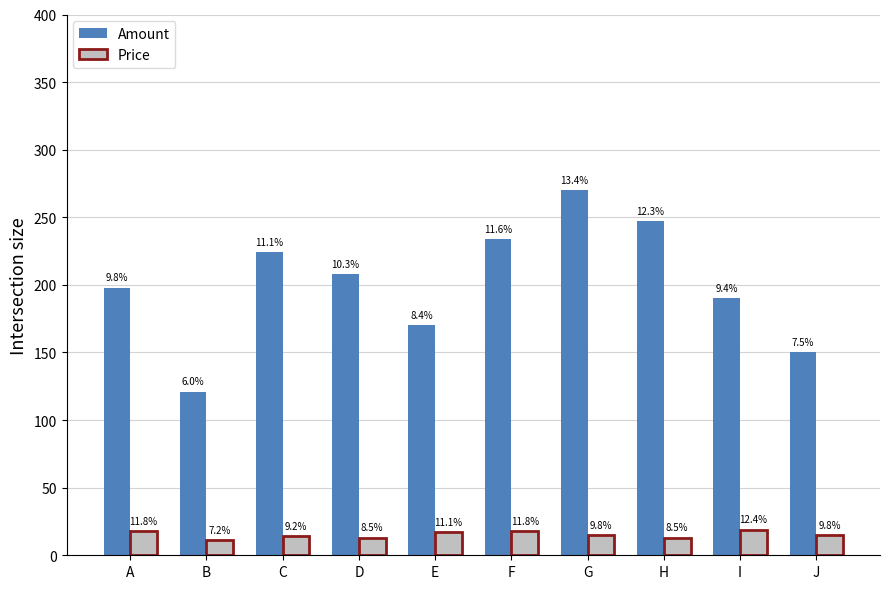

The value of Price at J is 15. True or false?

True